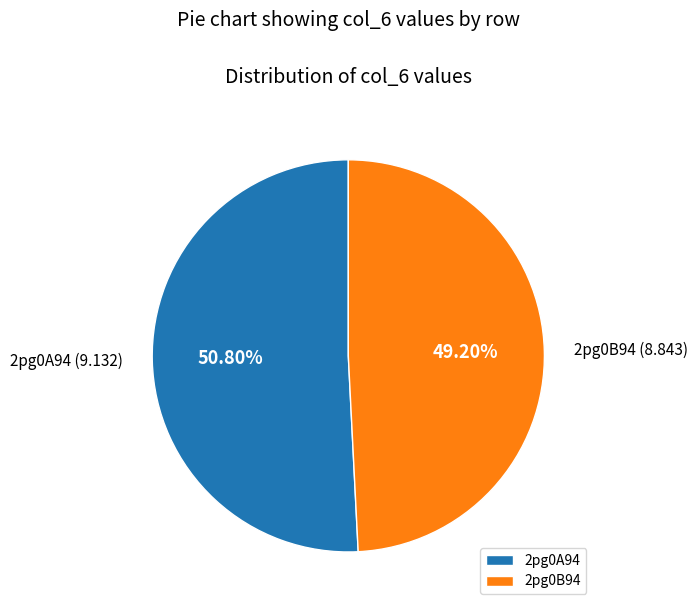

Combined, do 2pg0A94 and 2pg0B94 account for over 50%?

Yes